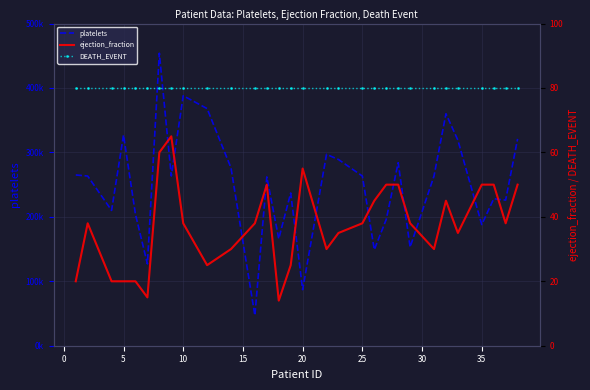

The value of ejection_fraction at 21 is 27.2. True or false?

False